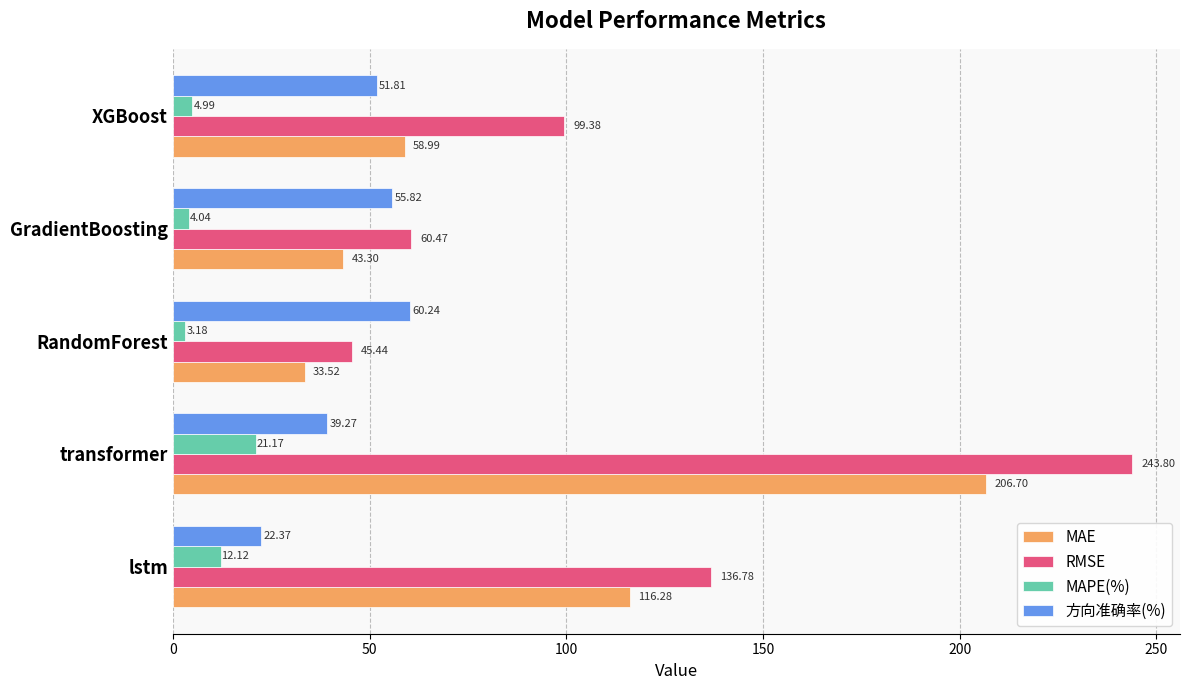

What is the difference between the maximum and minimum values in the MAPE(%) series?

18.0